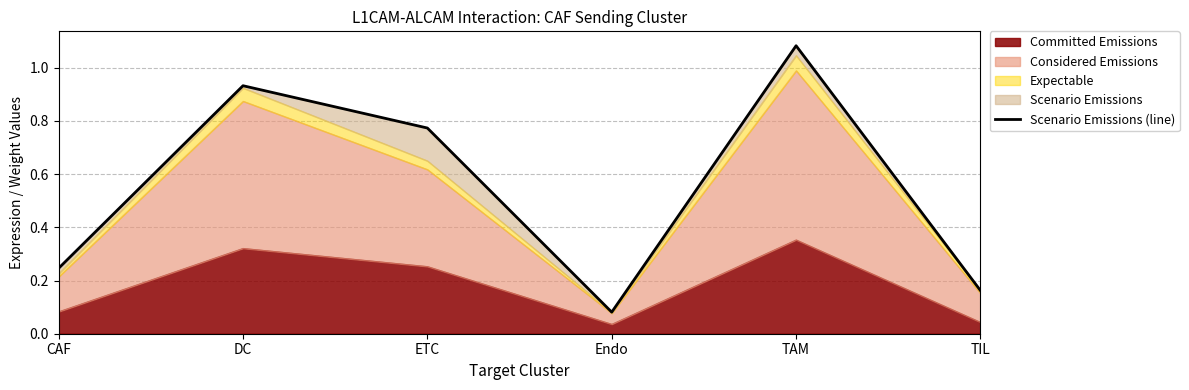

Reading left to right, extract all data points from this chart.

CAF=0.2	DC=0.9	ETC=0.8	Endo=0.1	TAM=1.1	TIL=0.2